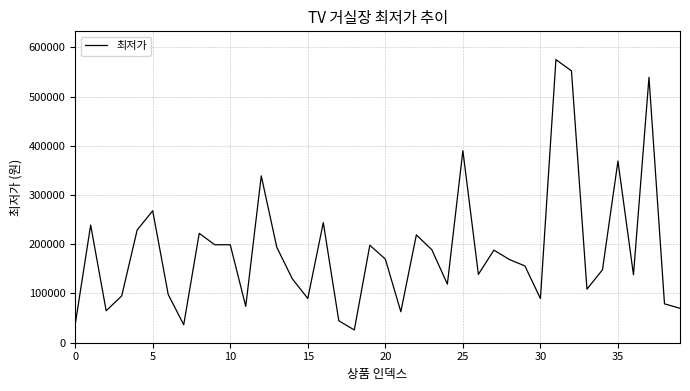

What is the maximum value shown in the chart?

575000